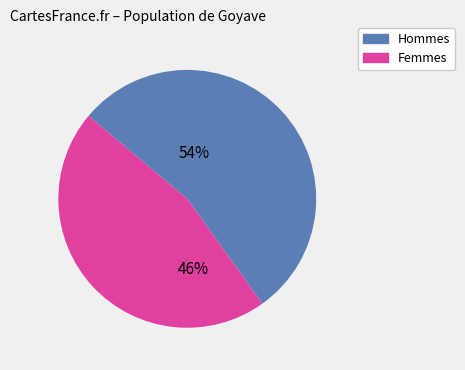

Is there a majority slice in this chart?

Yes